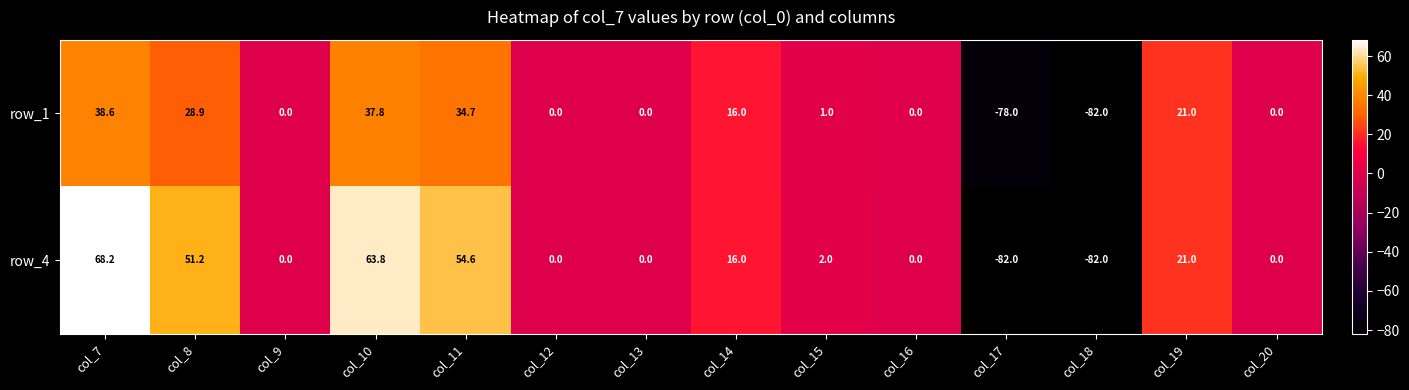

What is the spread (max minus min) of values at col_8?

22.3